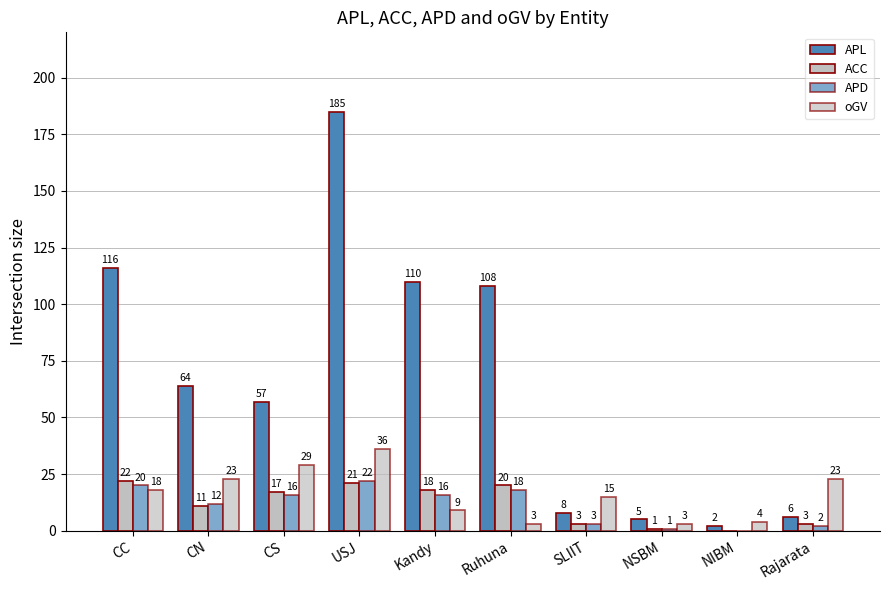

What is the difference between the second highest and second lowest values in the ACC series?

20